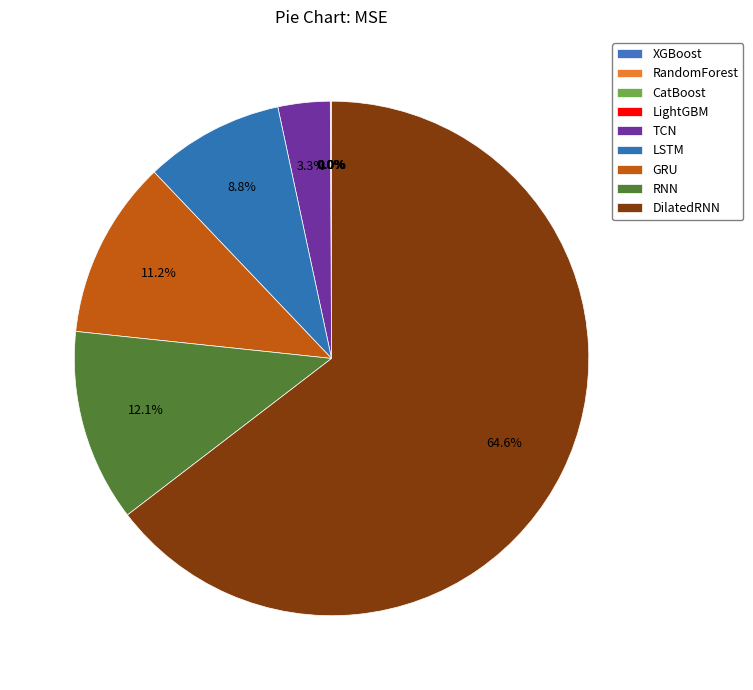

What is the smallest slice in the pie chart?

XGBoost